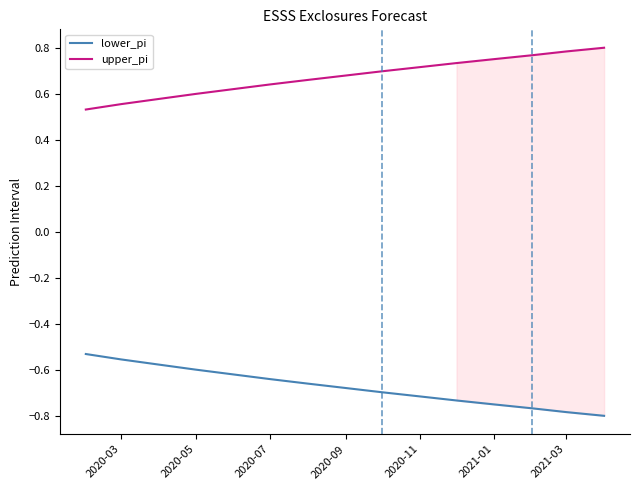

True or false: lower_pi and upper_pi intersect in this chart.

False